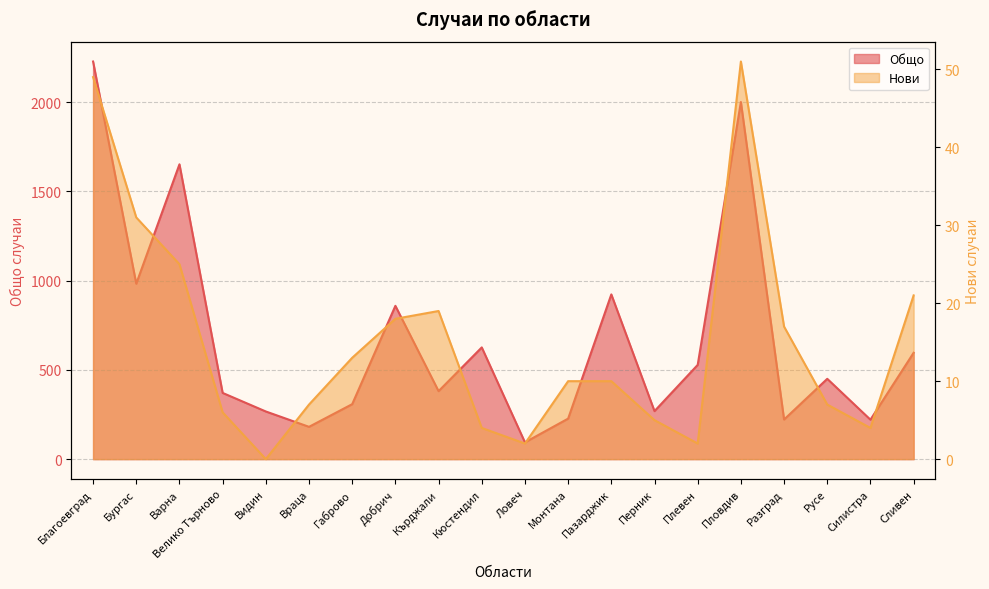

True or false: Нови has a value of 18 at Добрич.

True